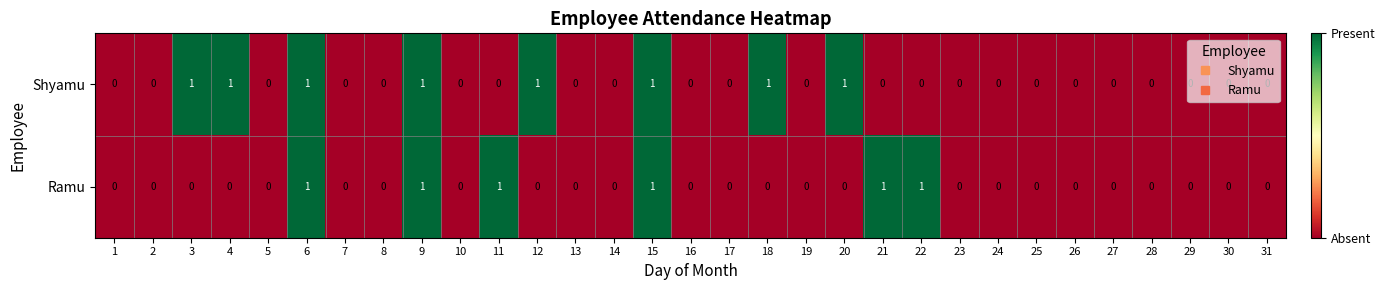

How many data points in Ramu are above 0?

6